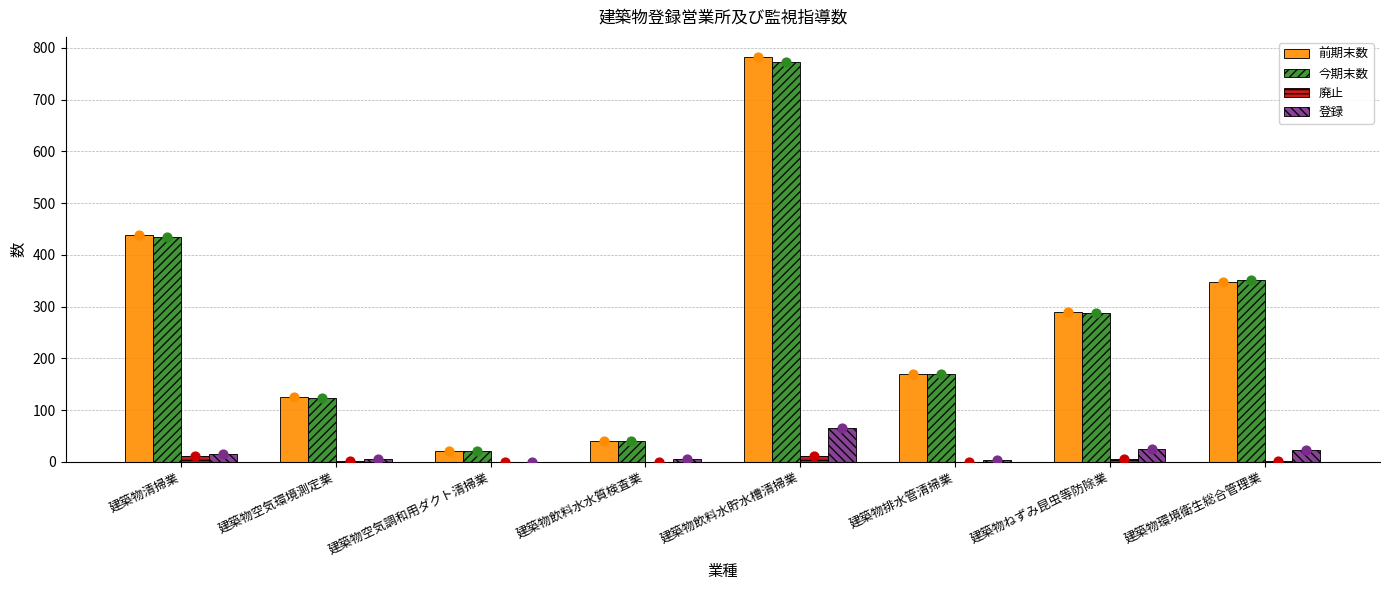

At how many categories does at least one series exceed 74?

6